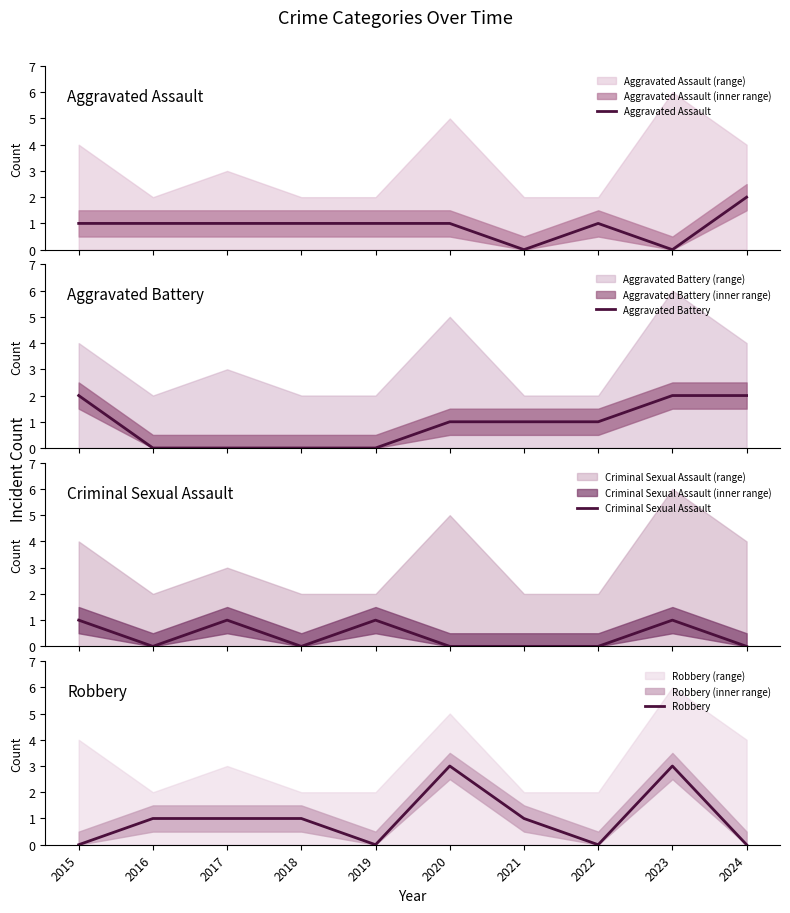

True or false: Criminal Sexual Assault and Aggravated Assault intersect in this chart.

True